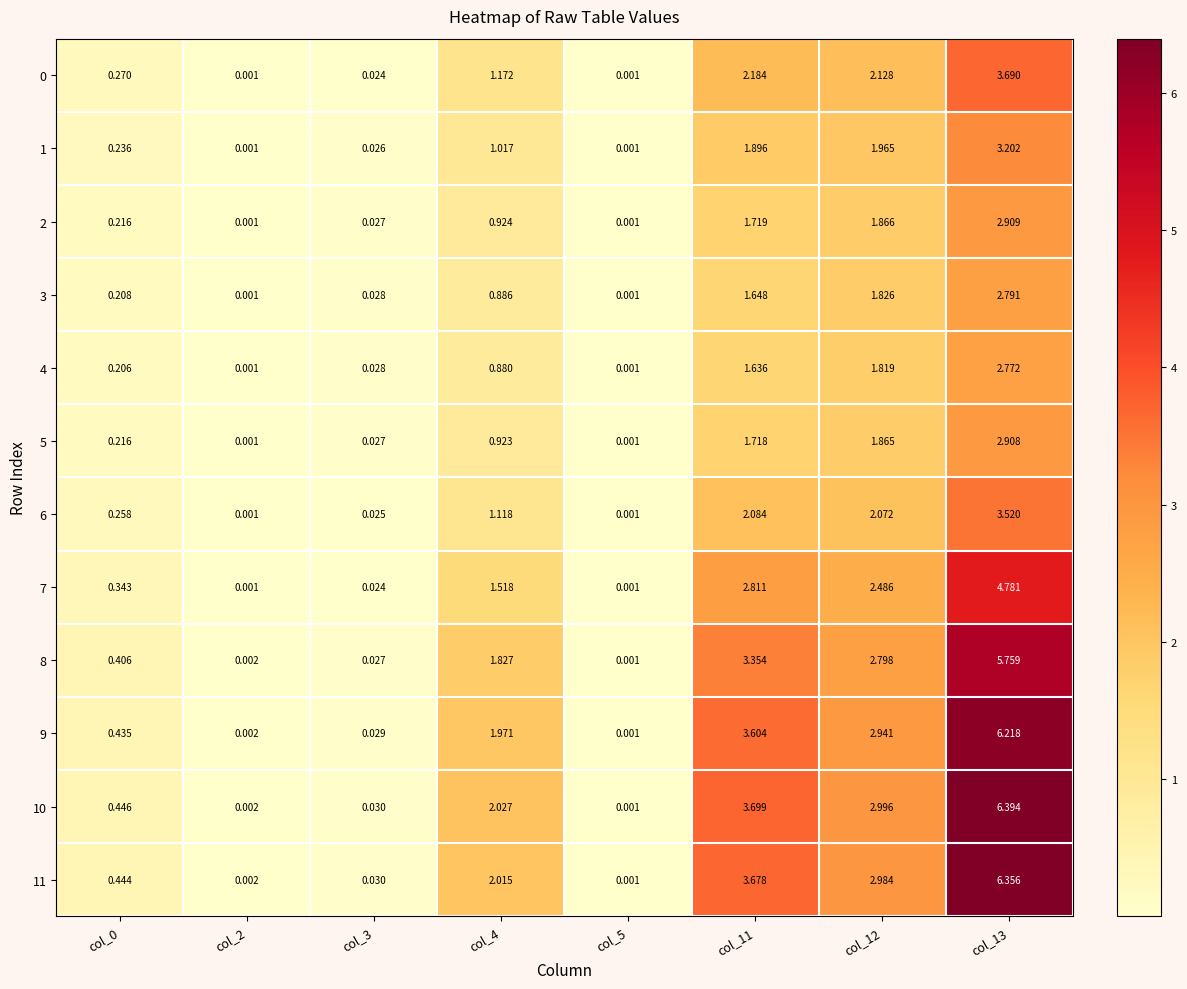

At which category is the sum across all series the highest?

col_13